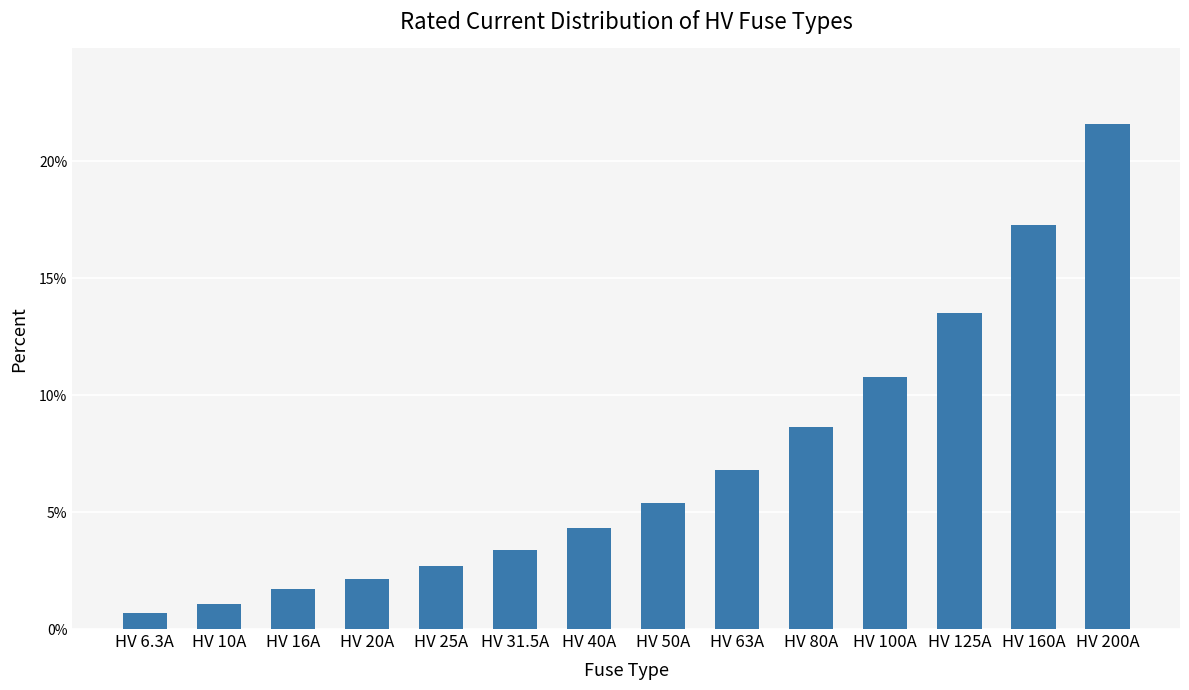

What is the difference between the maximum and second lowest values?

20.5